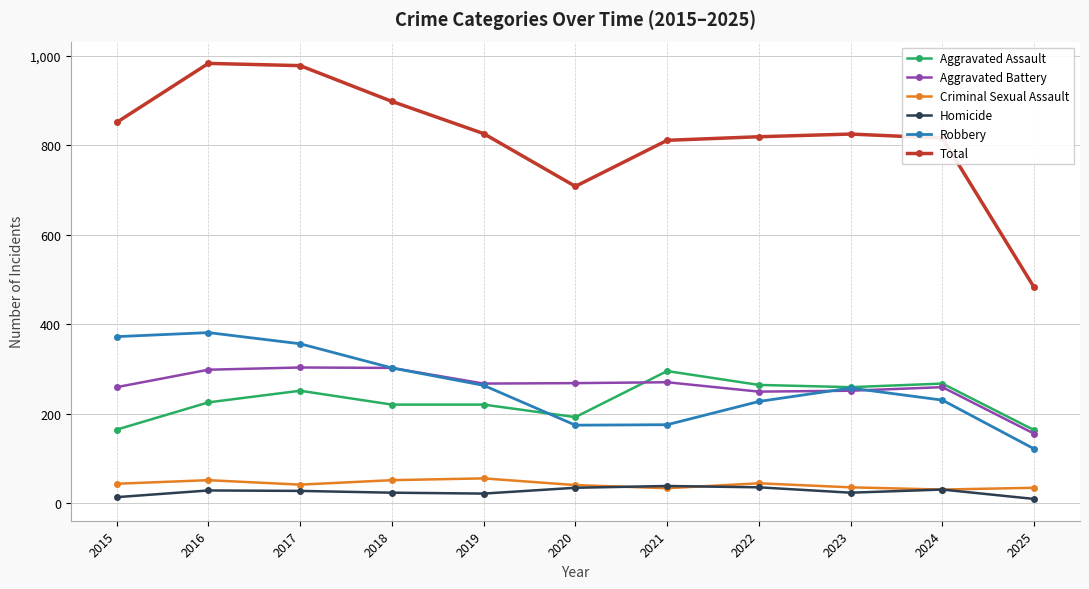

True or false: Robbery and Homicide intersect in this chart.

False